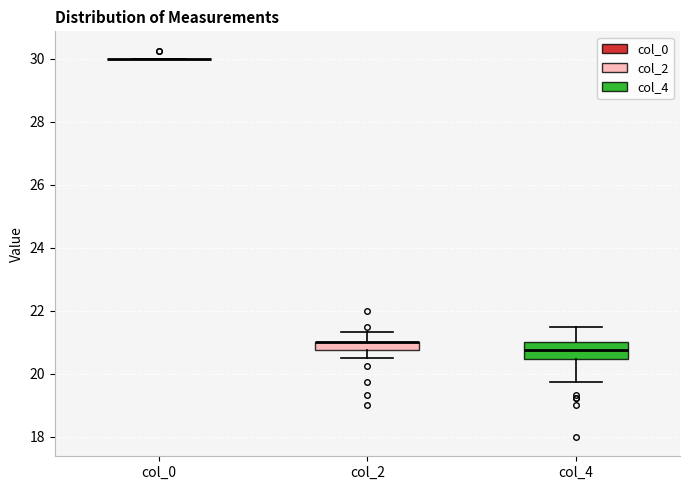

Comparing the boxes themselves (not the whiskers), which one is the tallest?

col_4